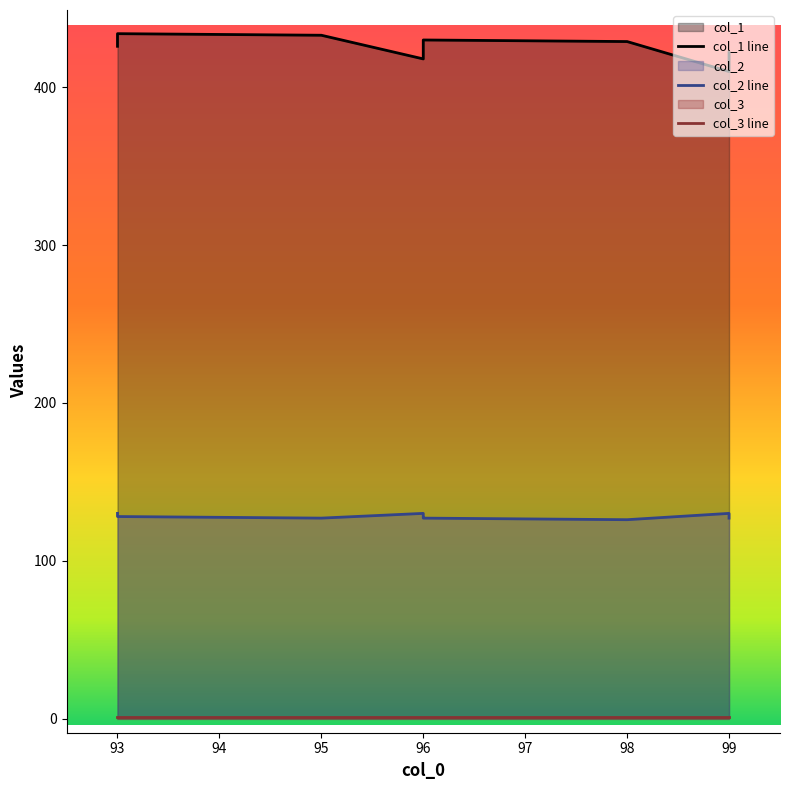

At how many categories does at least one series exceed 391?

10